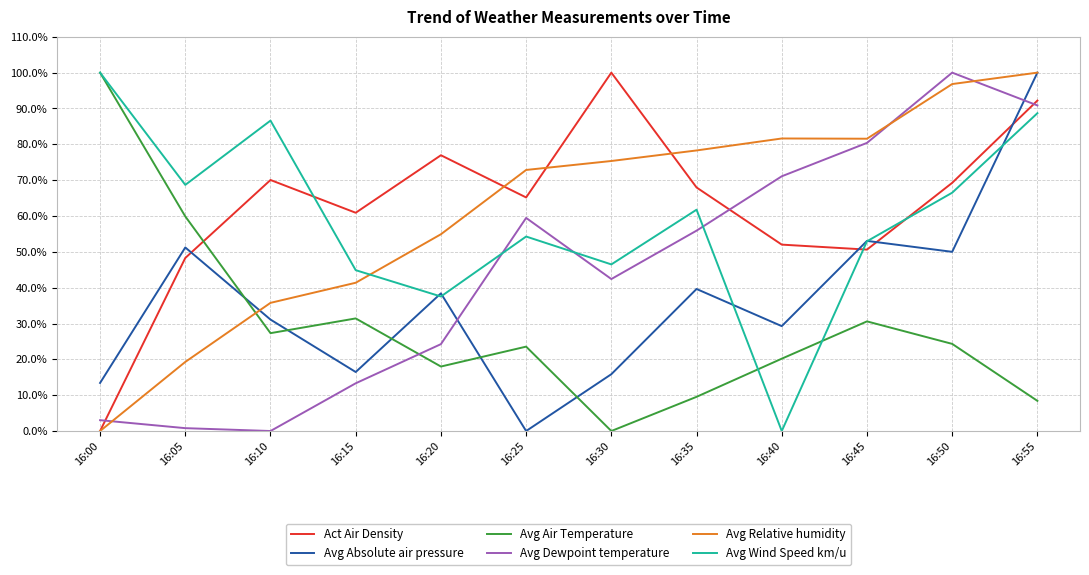

Between which two adjacent categories do Avg Absolute air pressure and Avg Relative humidity first intersect?

16:05 and 16:10